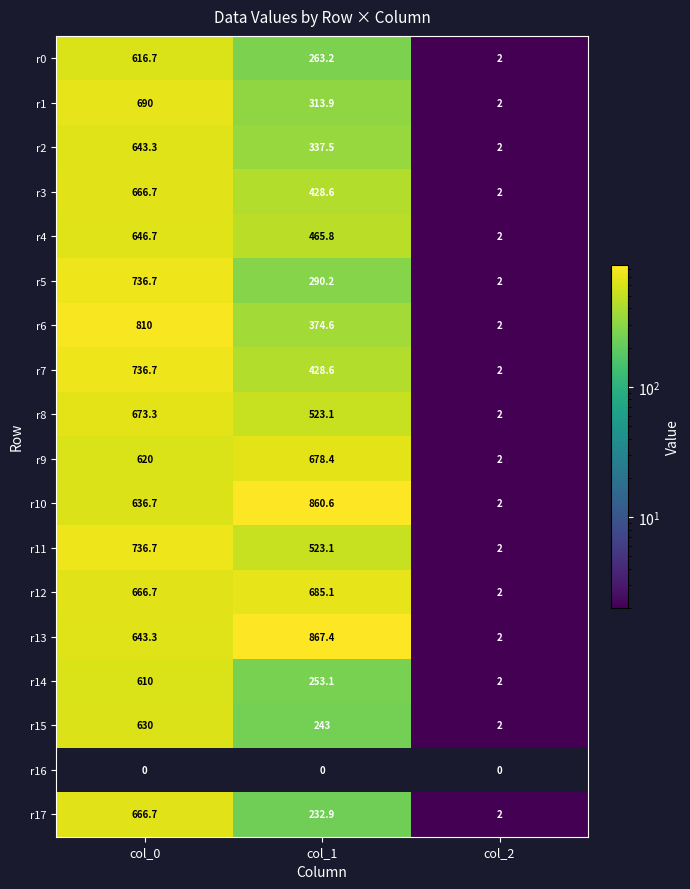

At which label is r6 closest to 406?

col_1